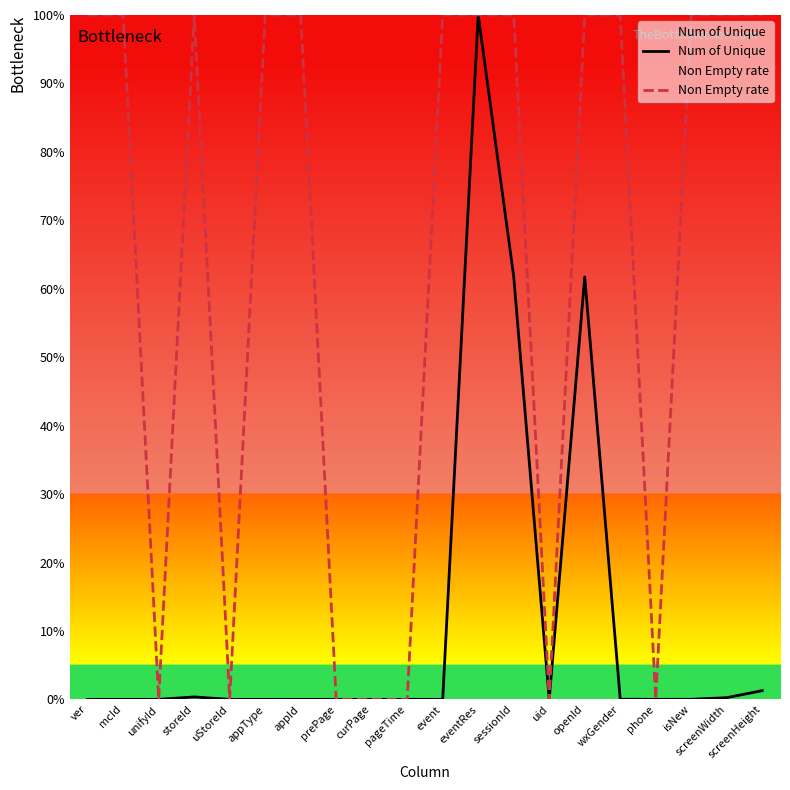

What is the average value of the Num of Unique series?

11.3